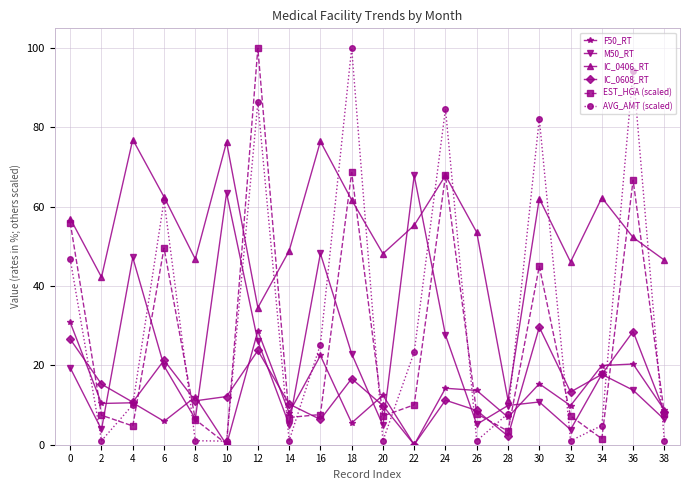

Which category has the highest value in the EST_HGA (scaled) series?

12